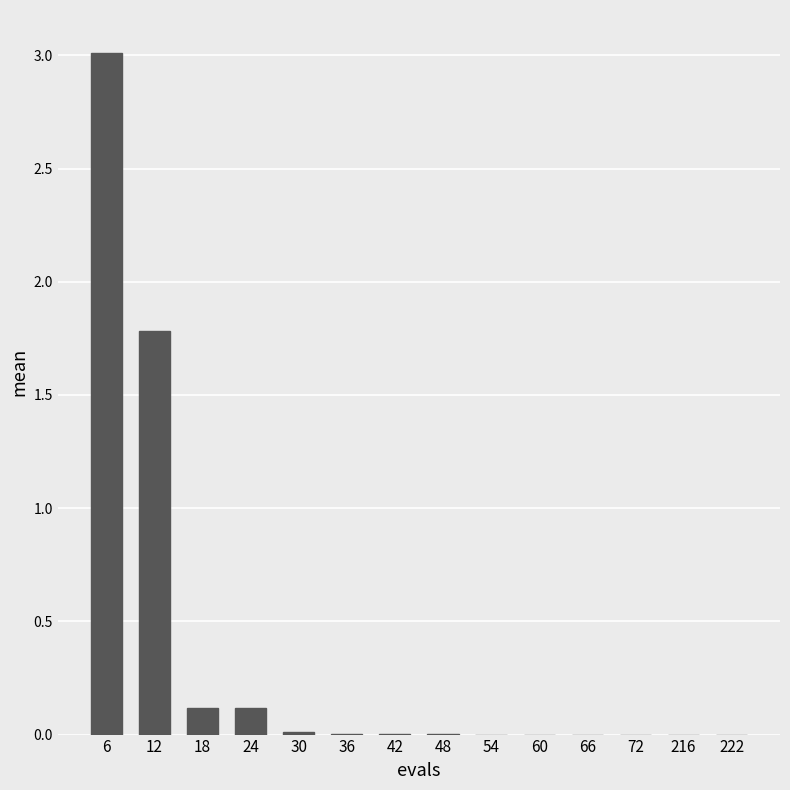

Where is the data nearest to the value 1?

12